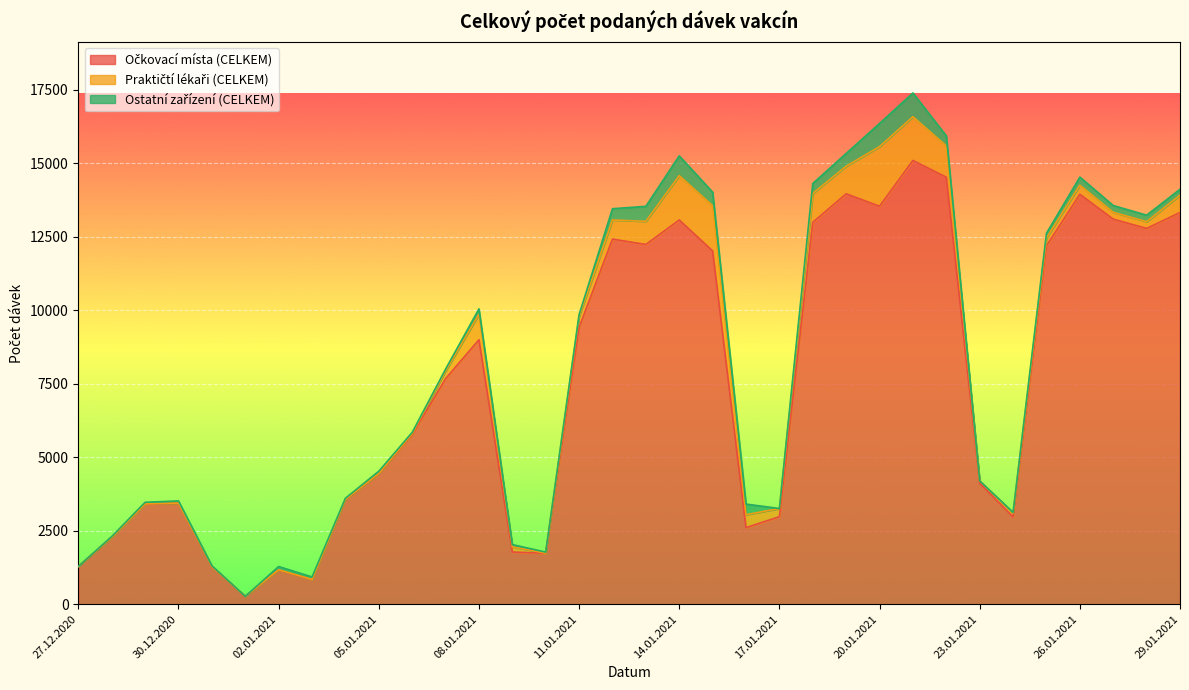

What is the label of the 19th point from the right?

11.01.2021